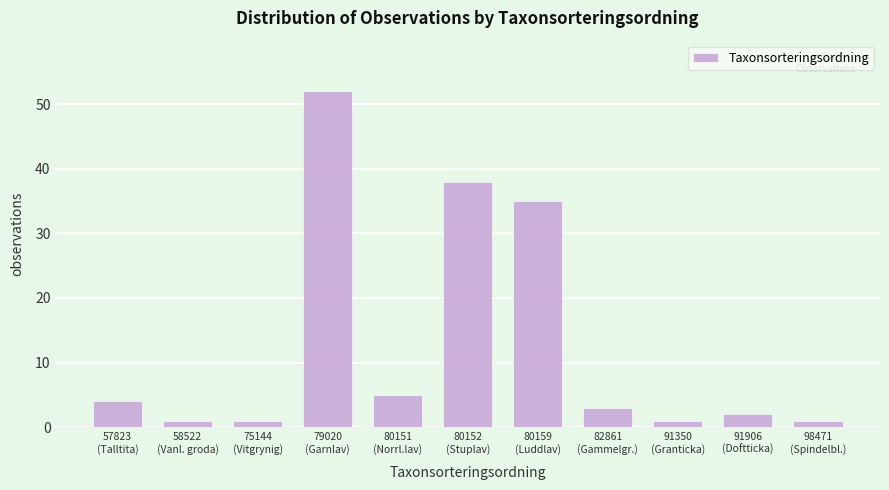

Reading left to right, list all the values displayed in this chart.

4	1	1	52	5	38	35	3	1	2	1